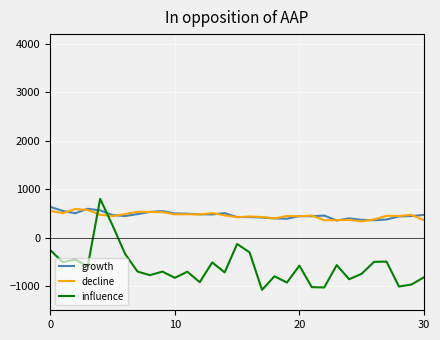

How many lines are shown in the chart?

3